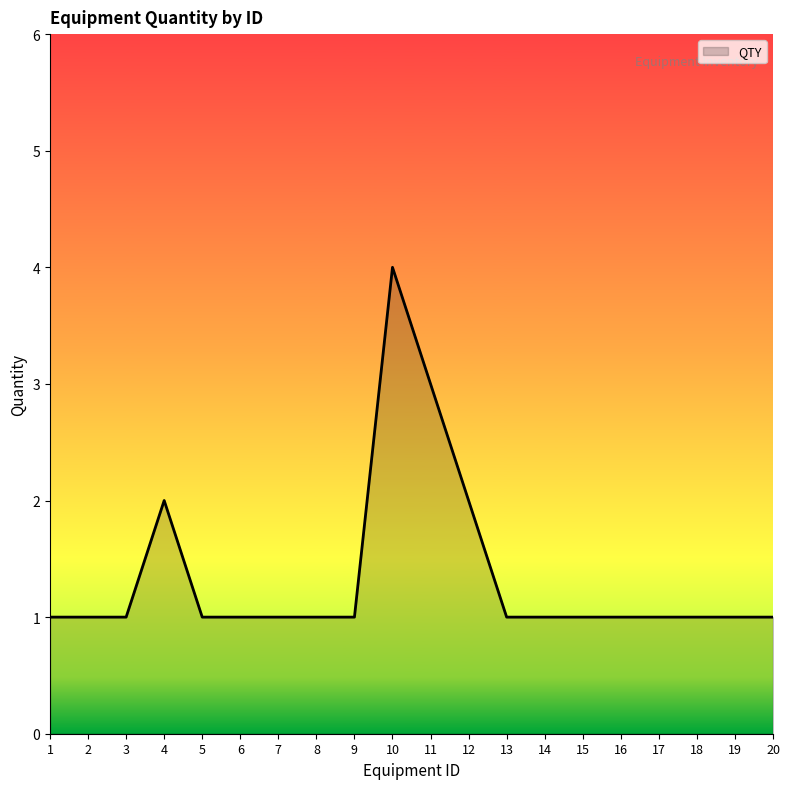

What is the approximate value at 10?

4